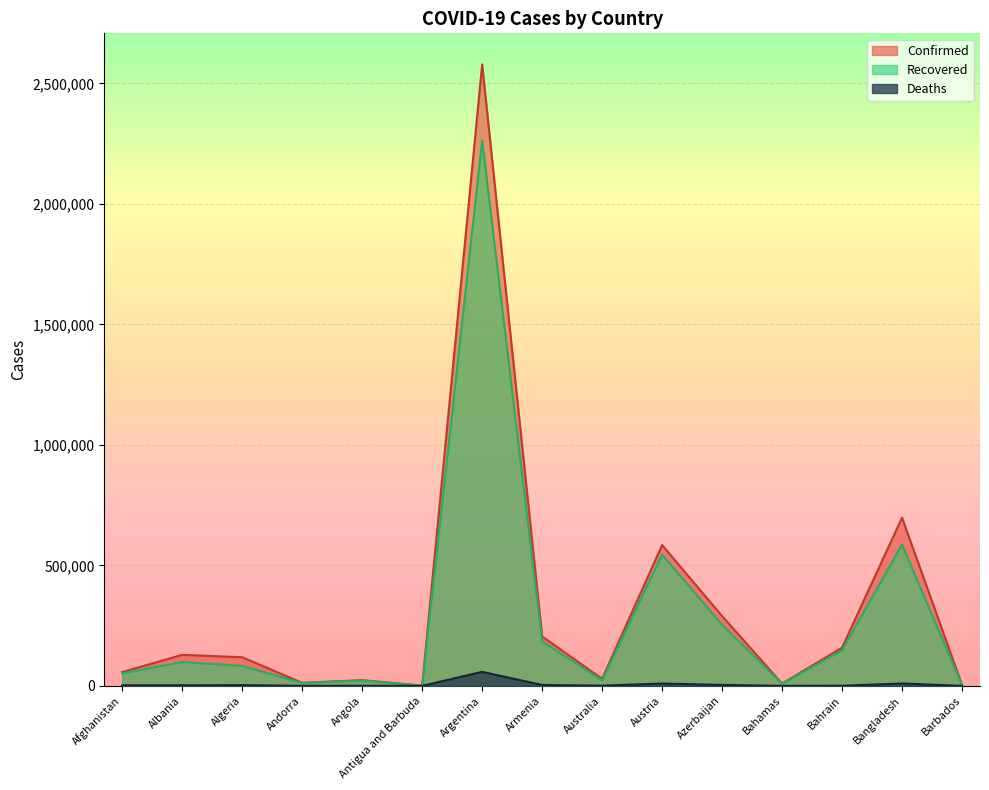

At which label does Recovered reach its peak?

Argentina